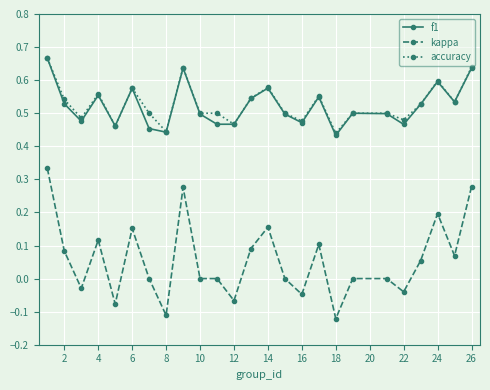

Which series has the largest range (max minus min)?

kappa